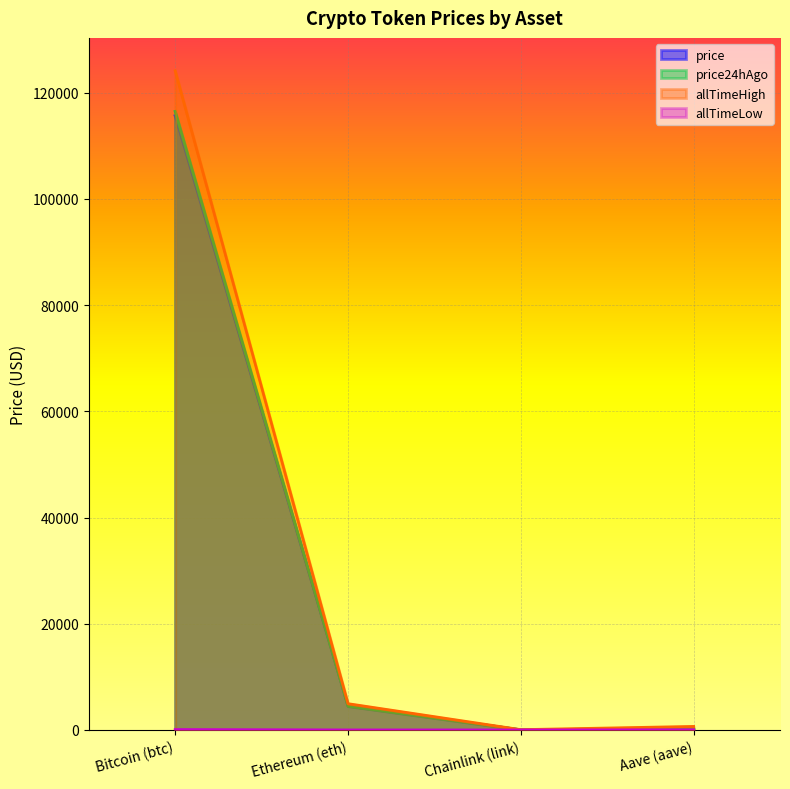

Reading left to right, list all the values displayed in this chart.

price: 115672.0	4478.8	23.0	293.5
price24hAgo: 116490.0	4483.2	23.6	297.6
allTimeHigh: 124128.0	4946.1	52.7	661.7
allTimeLow: 67.8	0.4	0.1	26.0